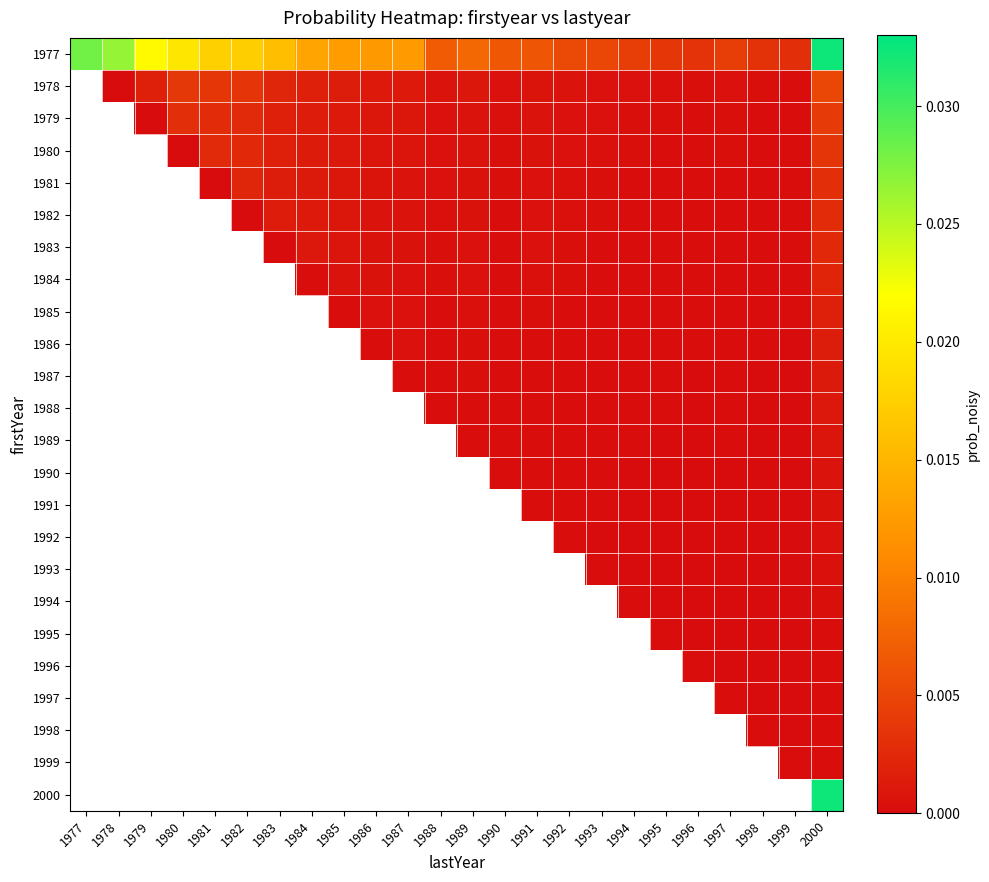

True or false: 1984 has a value of 0.0 at 2000.

True